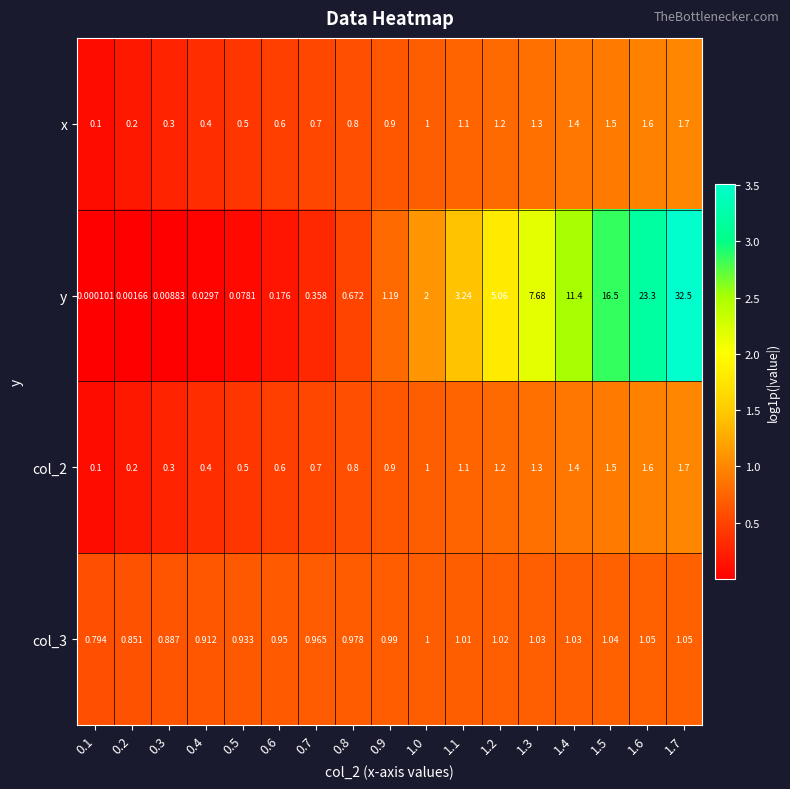

Which series has the largest total across all categories?

y